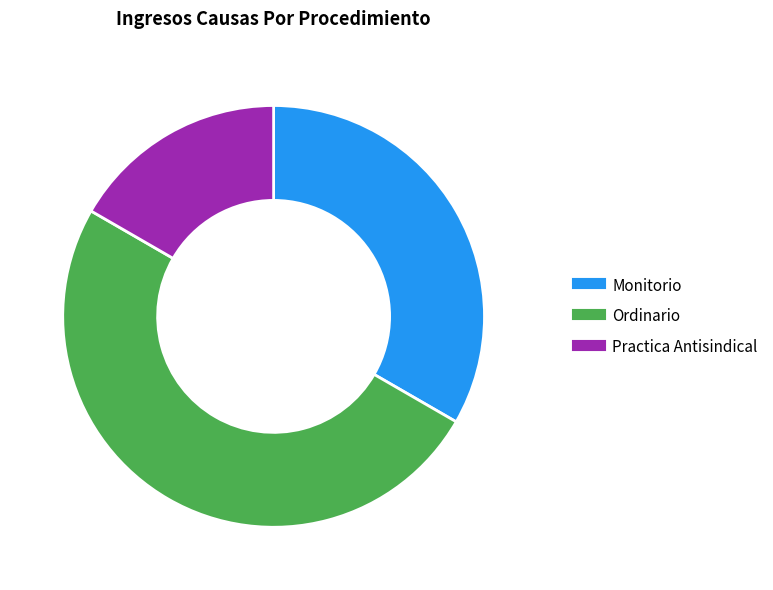

Count the number of slices in the pie.

3